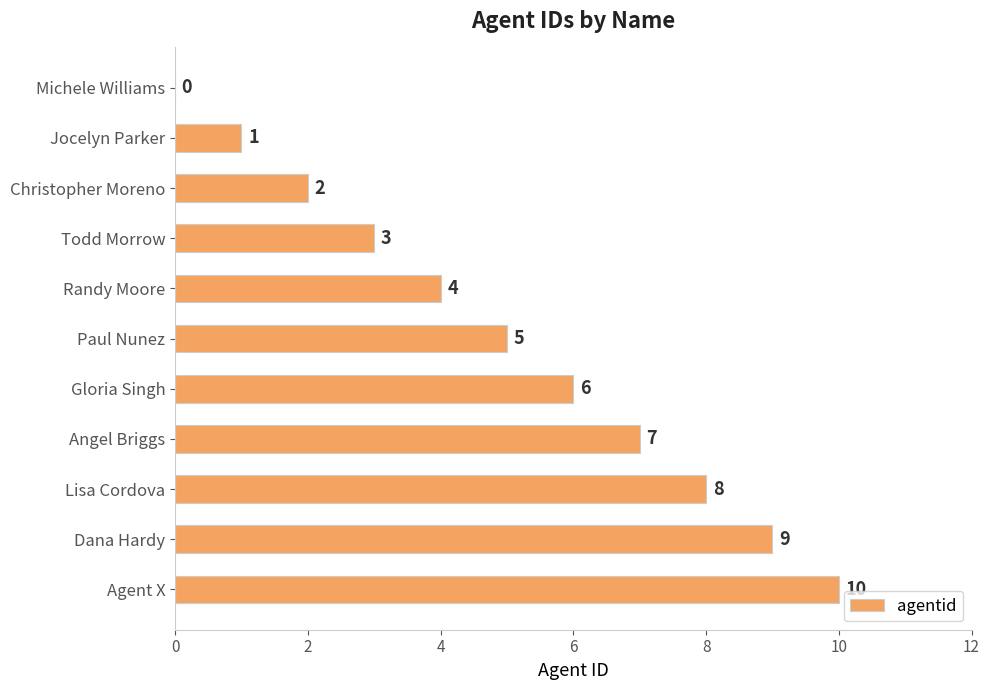

What is the sum of the values at Todd Morrow and Angel Briggs?

10